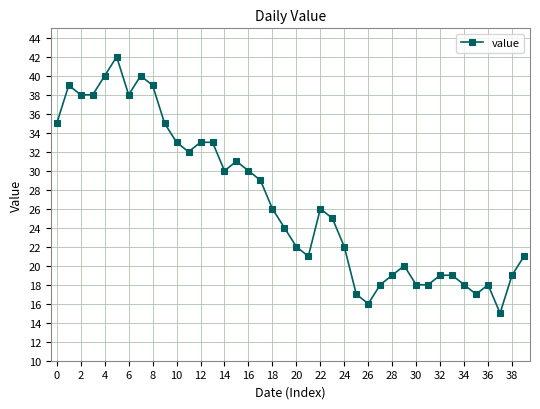

True or false: the data has more than 2 interior local peaks.

True